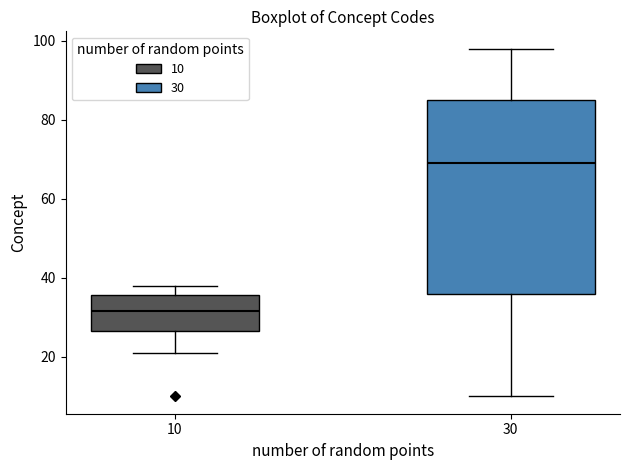

Which box is the tallest, from its lower edge to its upper edge?

30